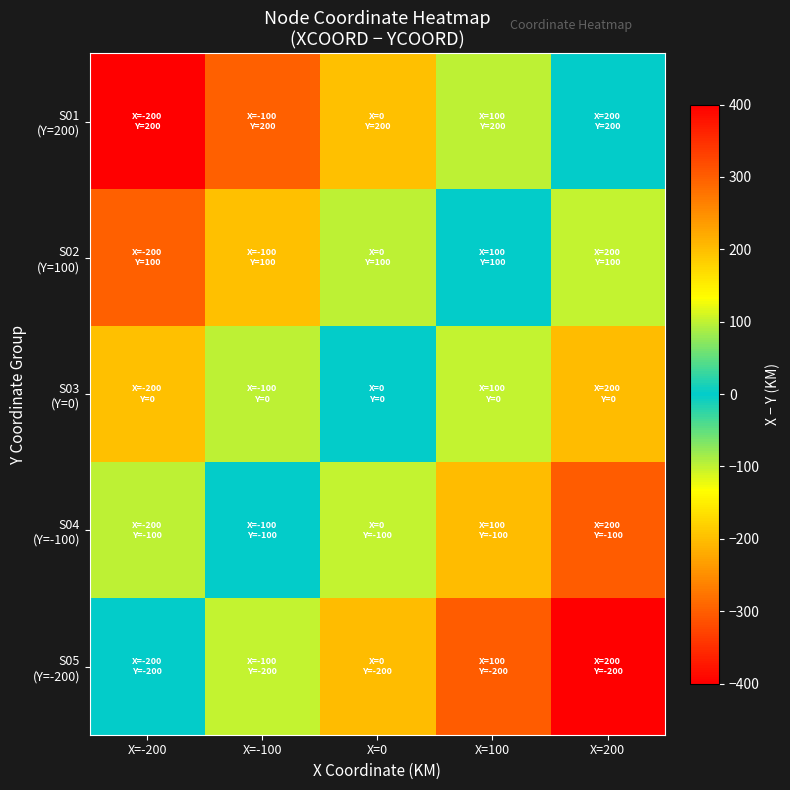

Rank the series at X=0 from lowest to highest value.

S01 (Y=200), S02 (Y=100), S03 (Y=0), S04 (Y=-100), S05 (Y=-200)